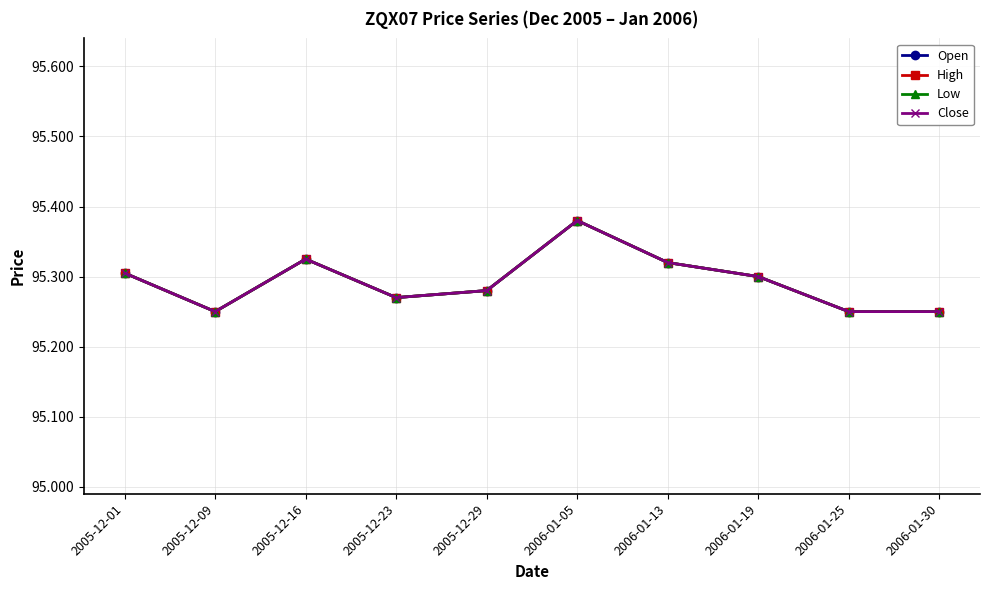

Is this an area chart (filled region under the line)?

No